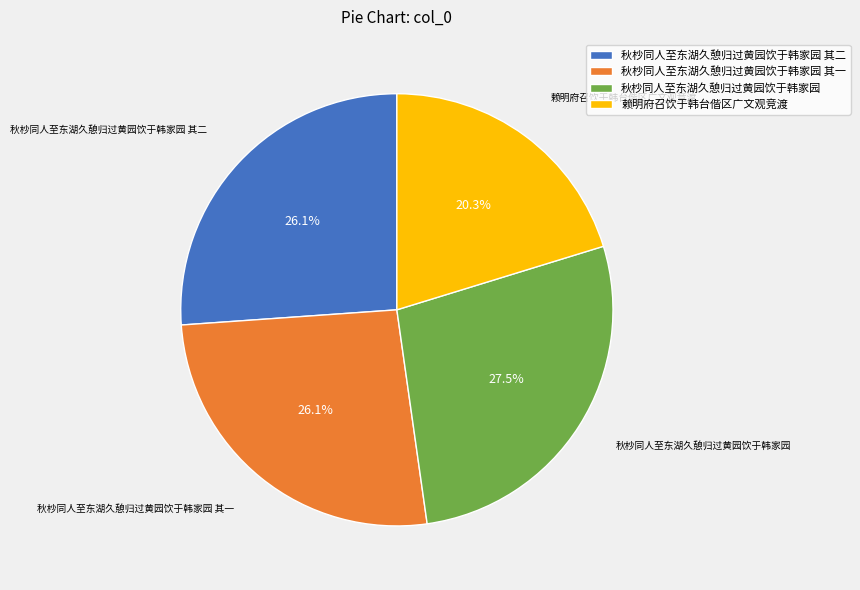

To the nearest percent, what is the combined percentage of 秋杪同人至东湖久憩归过黄园饮于韩家园 and 秋杪同人至东湖久憩归过黄园饮于韩家园 其一?

54%